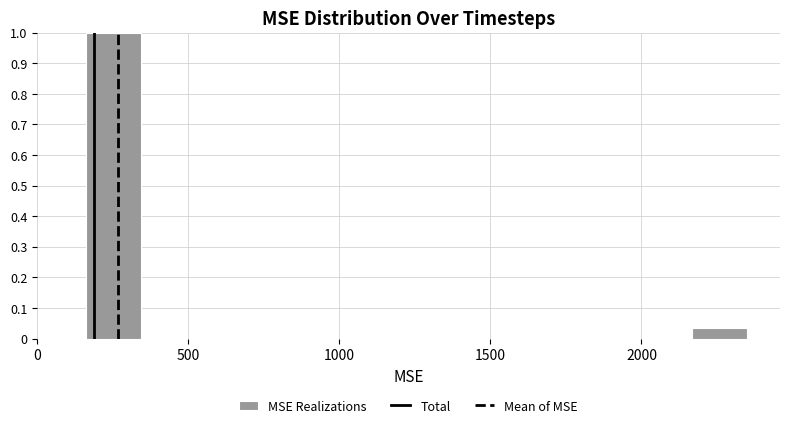

Read against the x-axis, roughly where is the centre of the tallest bar?

250